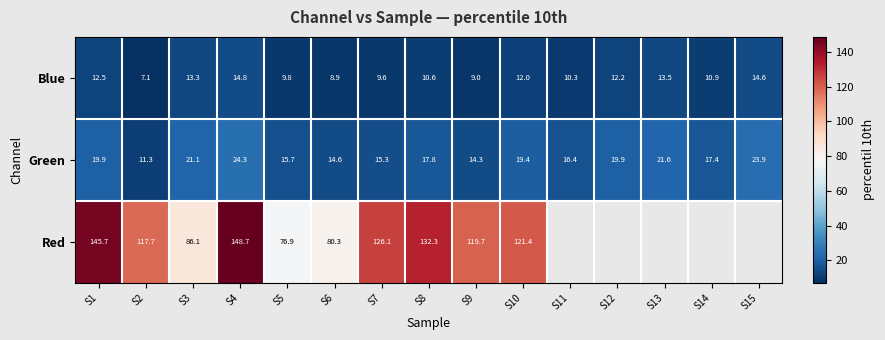

At how many categories does at least one series exceed 18?

13